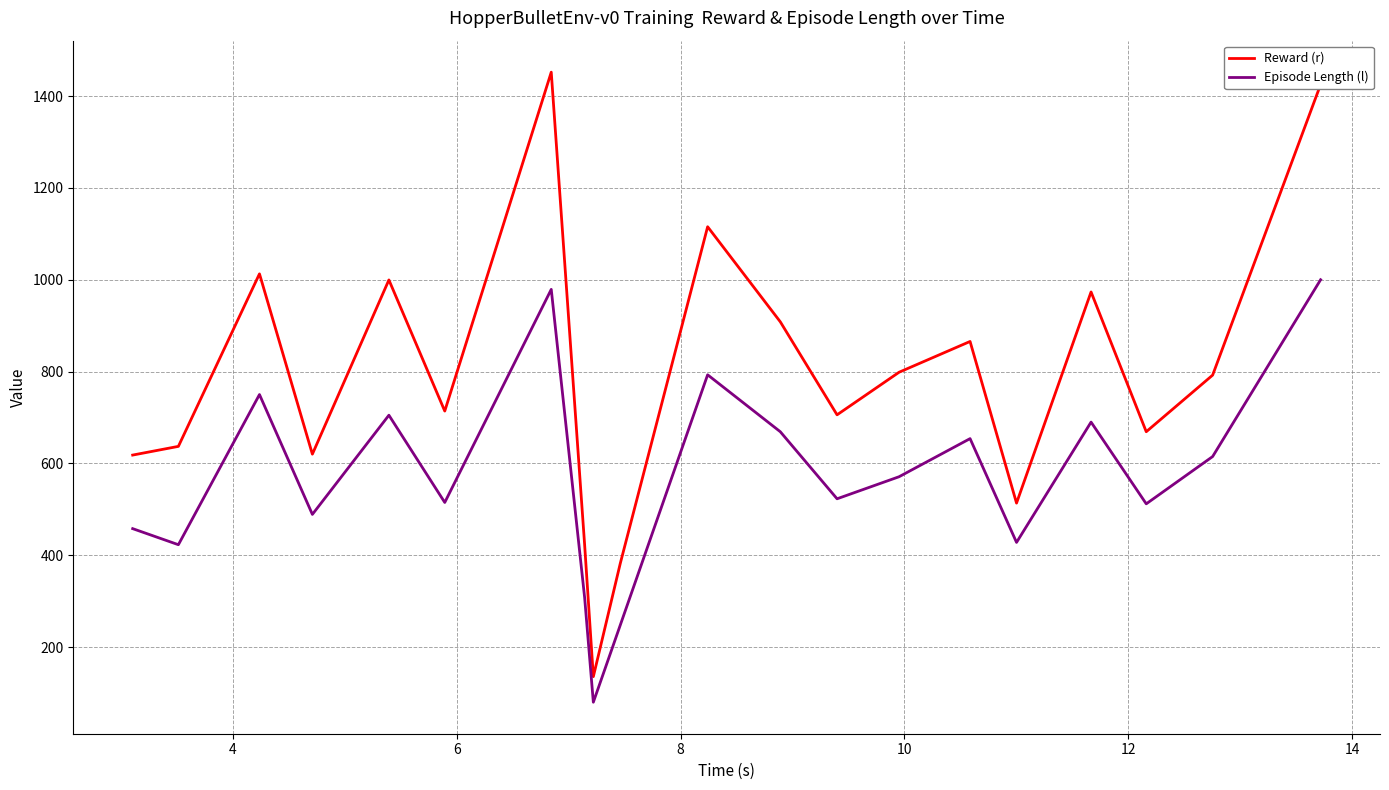

How many lines are shown in the chart?

2